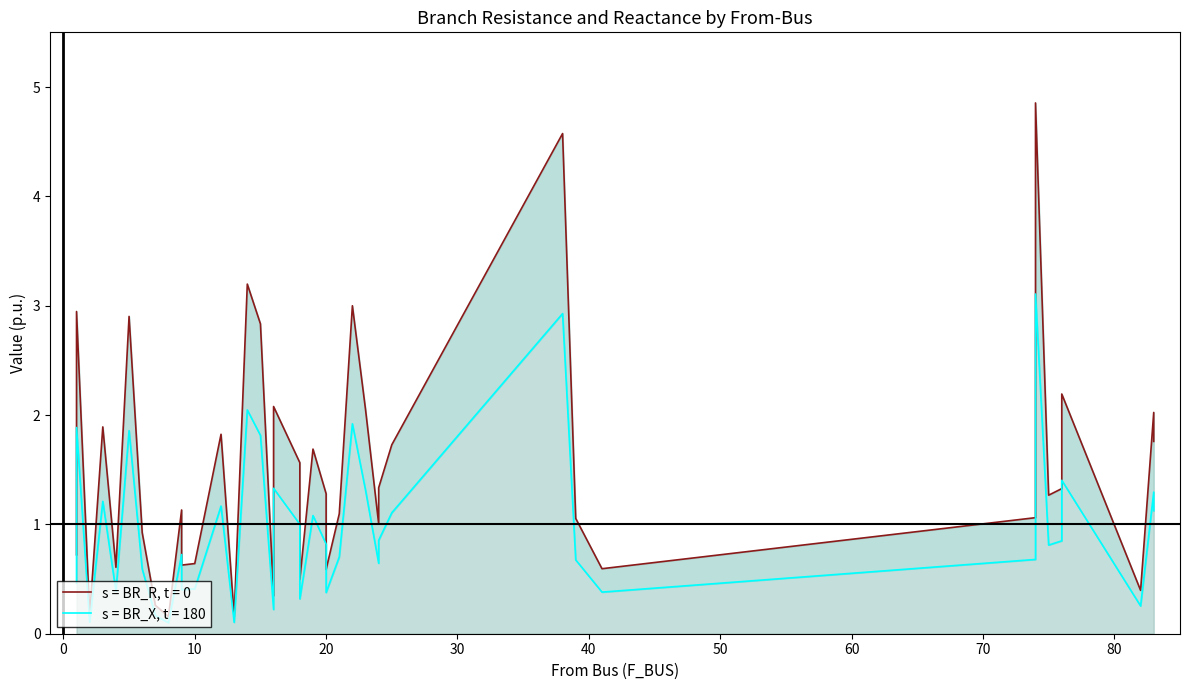

Which label corresponds to the smallest value in the chart?

8